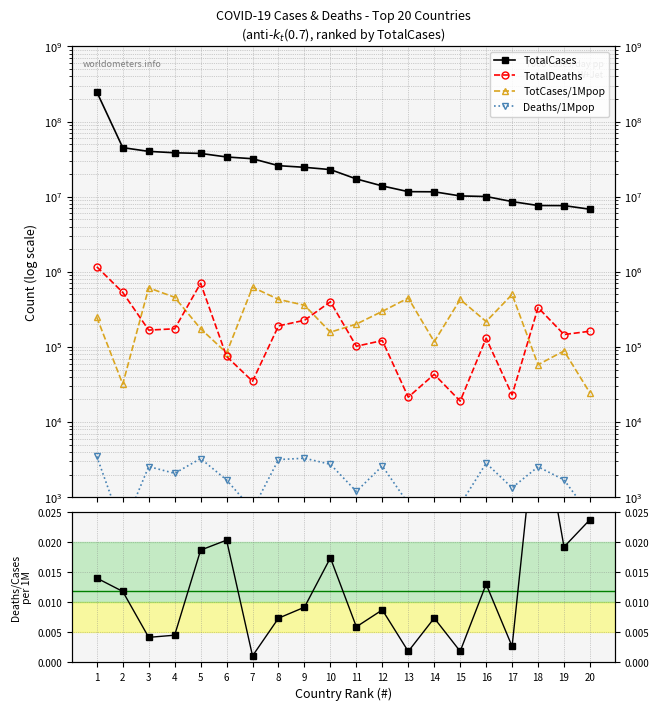

List the series in order of their peak value, highest first.

TotalCases, TotalDeaths, TotCases/1Mpop, Deaths/1Mpop, Deaths/Cases per 1M ratio